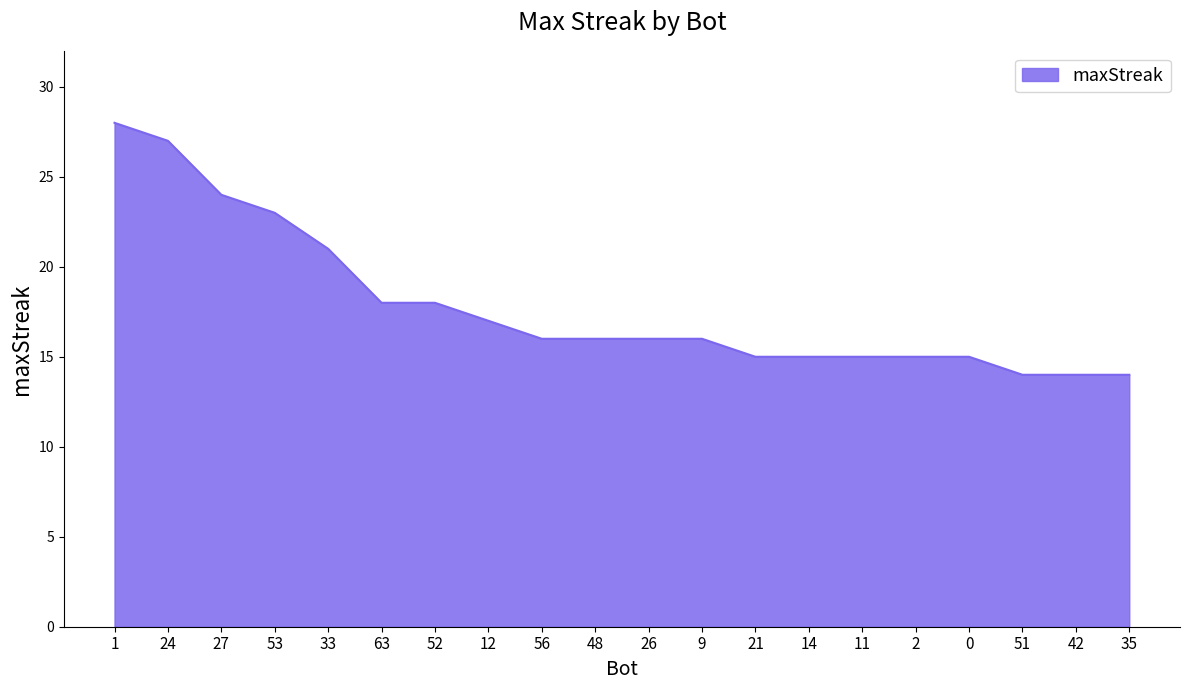

What position from the right is 53?

17